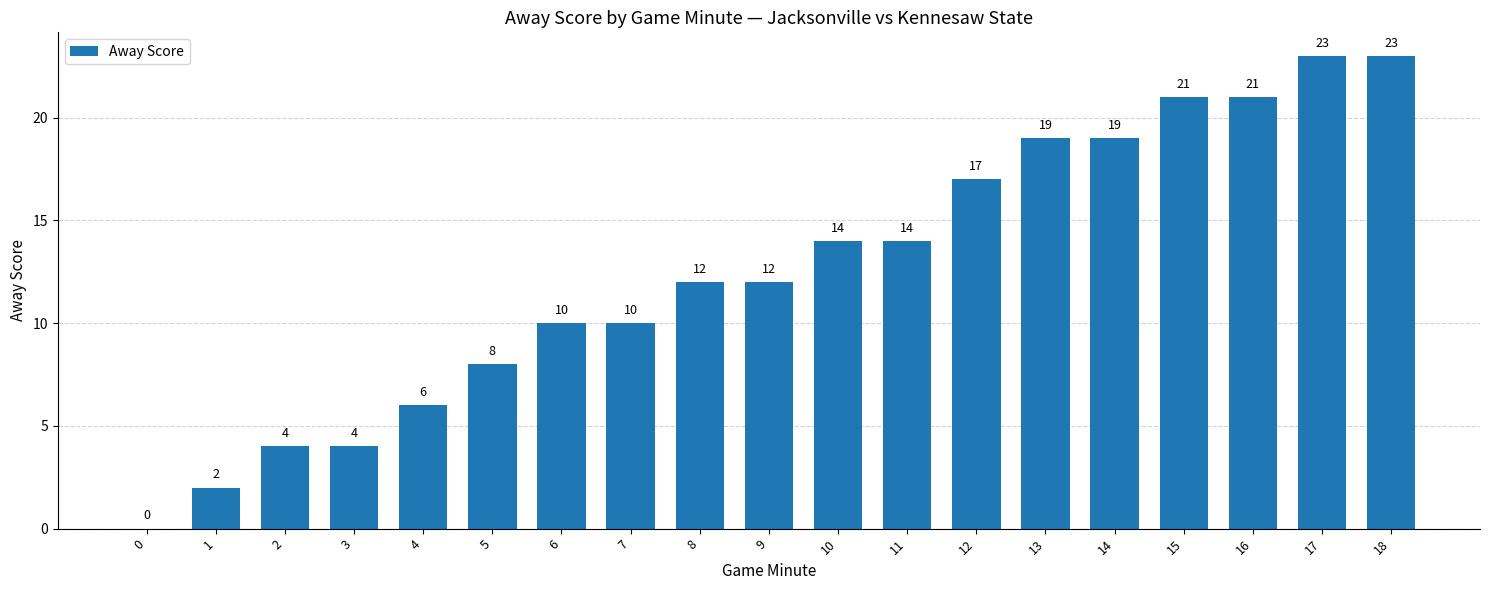

What value does the data have at 3, to the nearest 5?

5